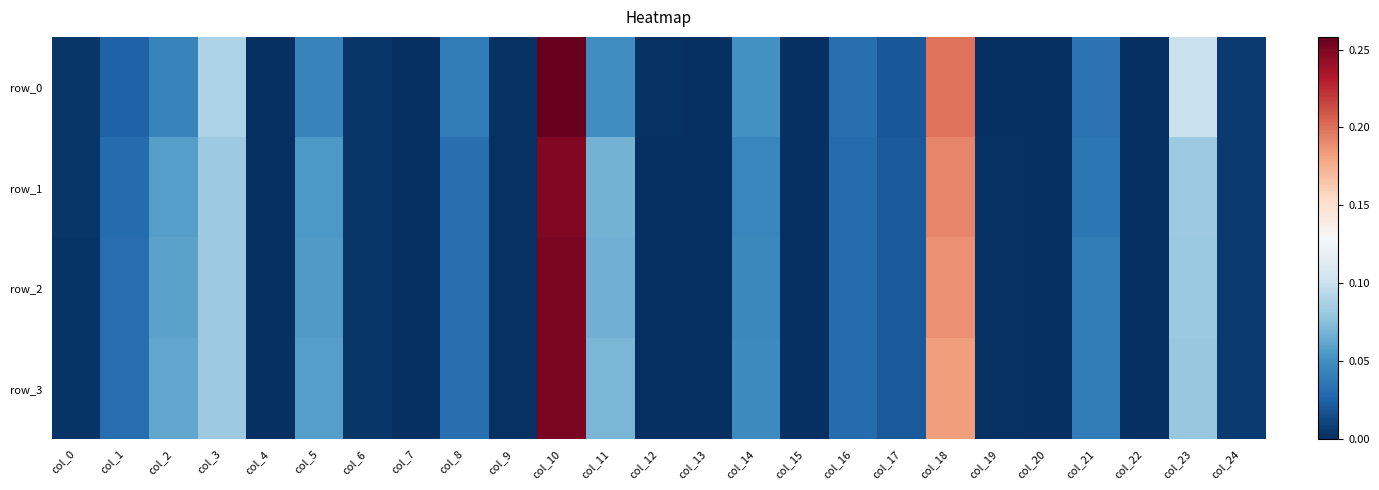

List the labels in order of row_3 value, smallest first.

col_7, col_15, col_13, col_22, col_20, col_4, col_12, col_19, col_9, col_0, col_6, col_24, col_17, col_16, col_1, col_8, col_21, col_14, col_5, col_2, col_11, col_23, col_3, col_18, col_10